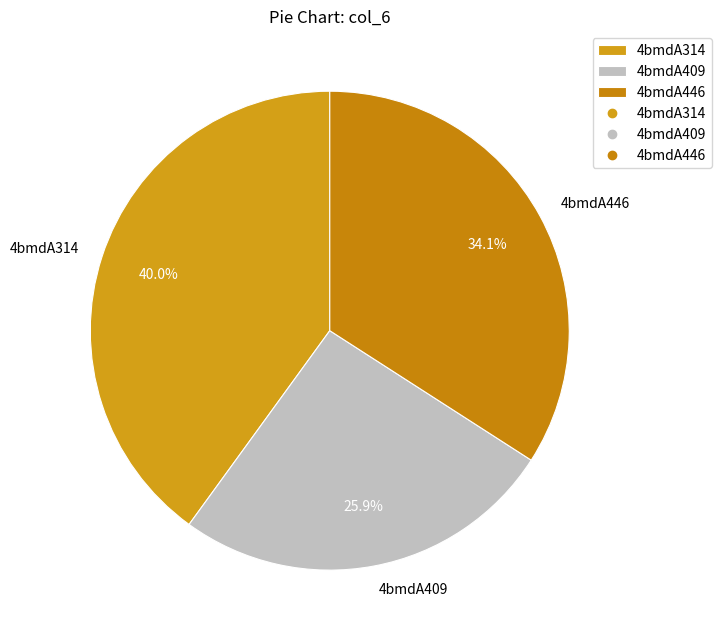

Is it true that 4bmdA446 is 48% of the pie?

False